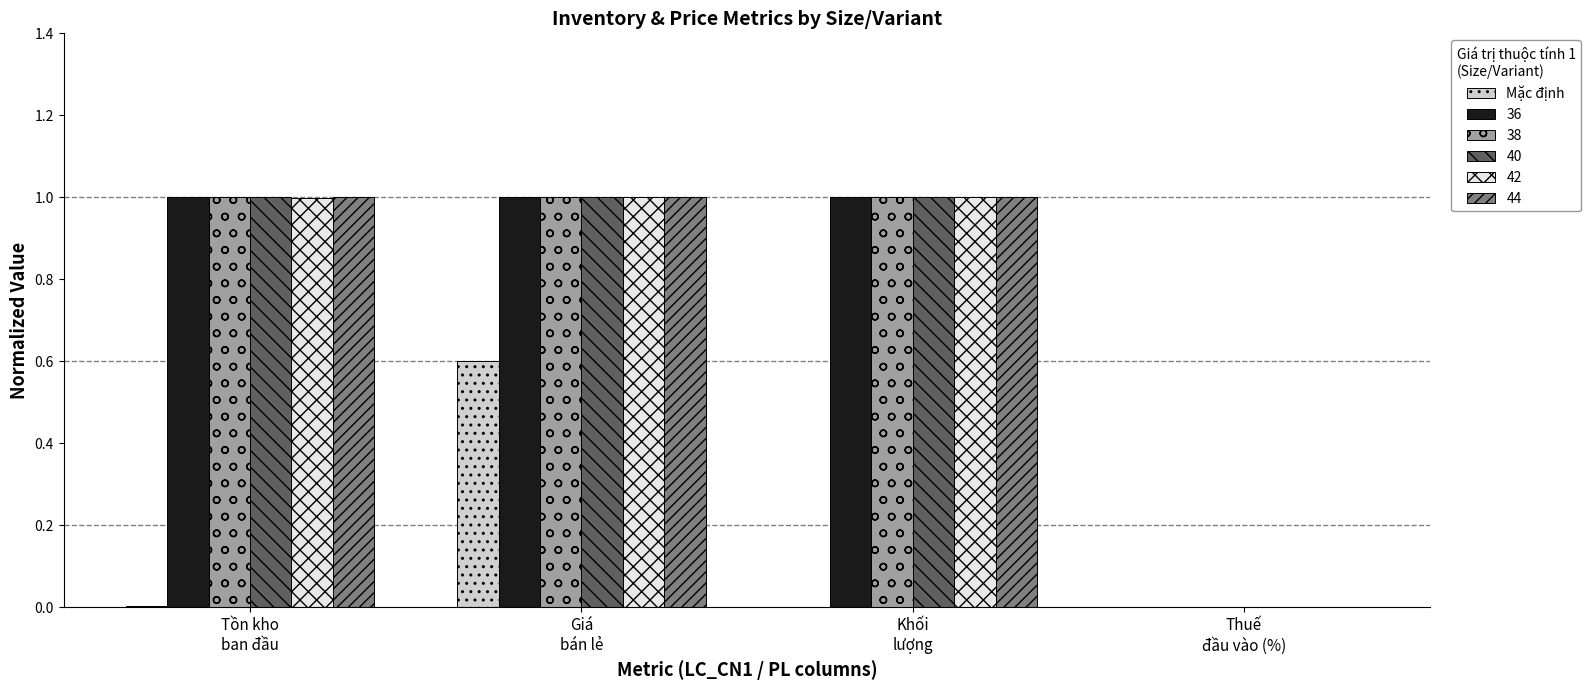

Does the chart contain stacked bars?

No